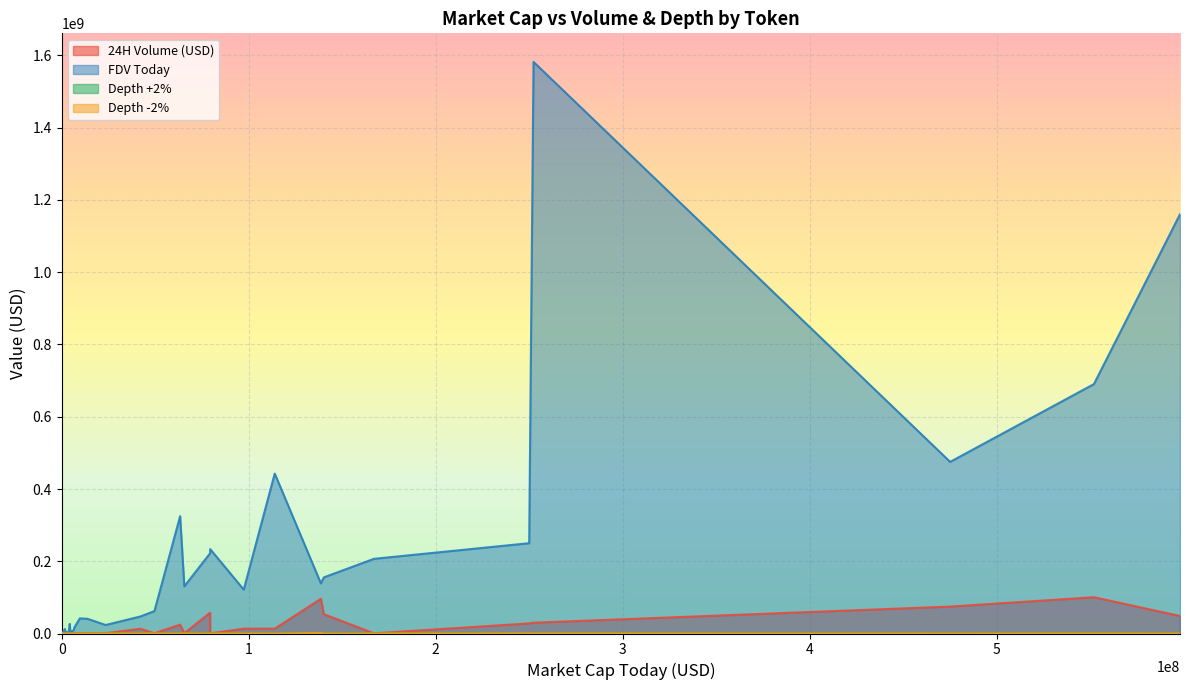

Rank the series at cat-in-a-dogs-world from lowest to highest value.

Depth +2%, Depth -2%, 24H Volume (USD), FDV Today